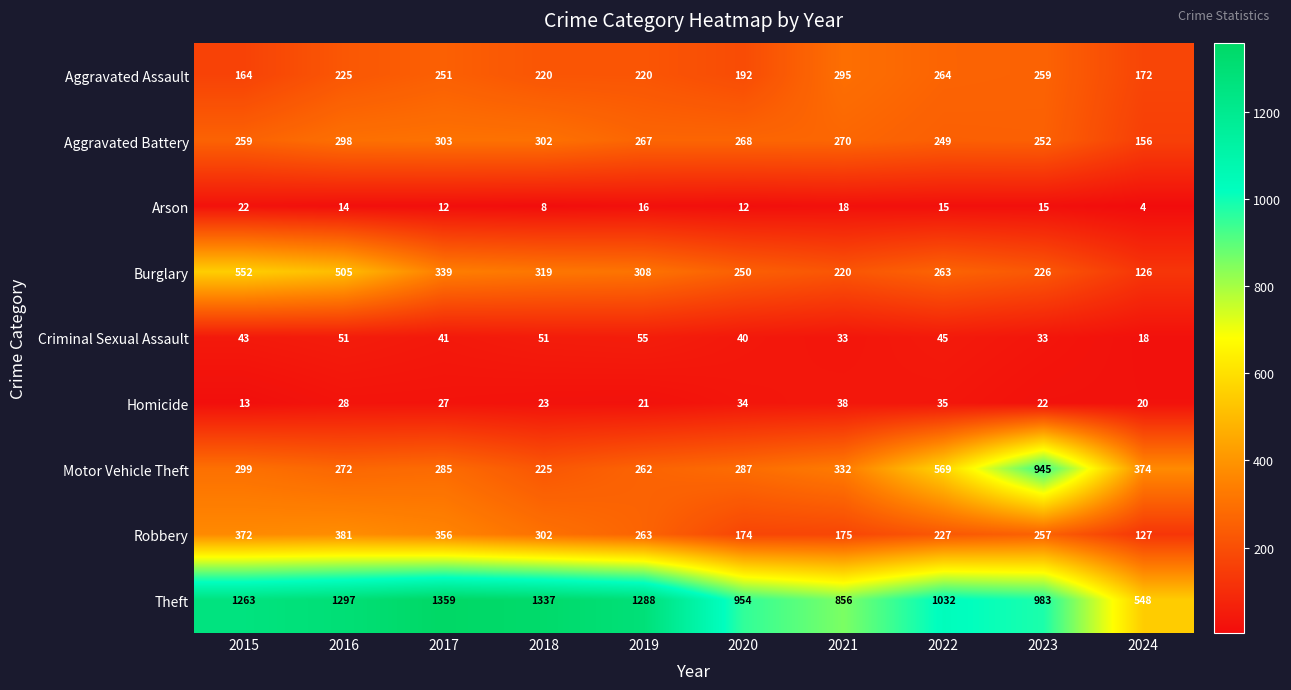

What is the sum of all Burglary values?

3108